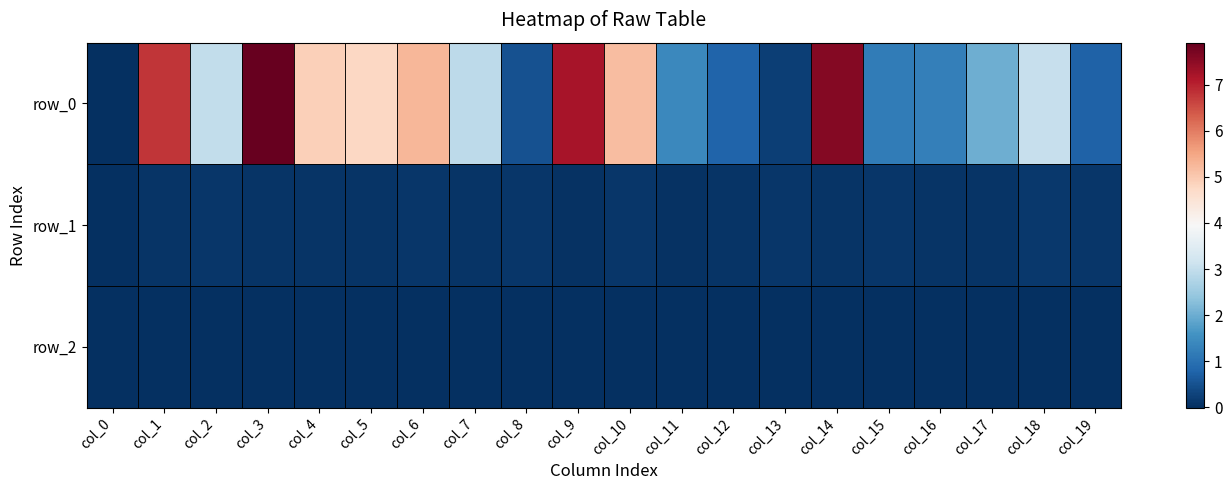

Which series changed the most between col_3 and col_15?

row_0